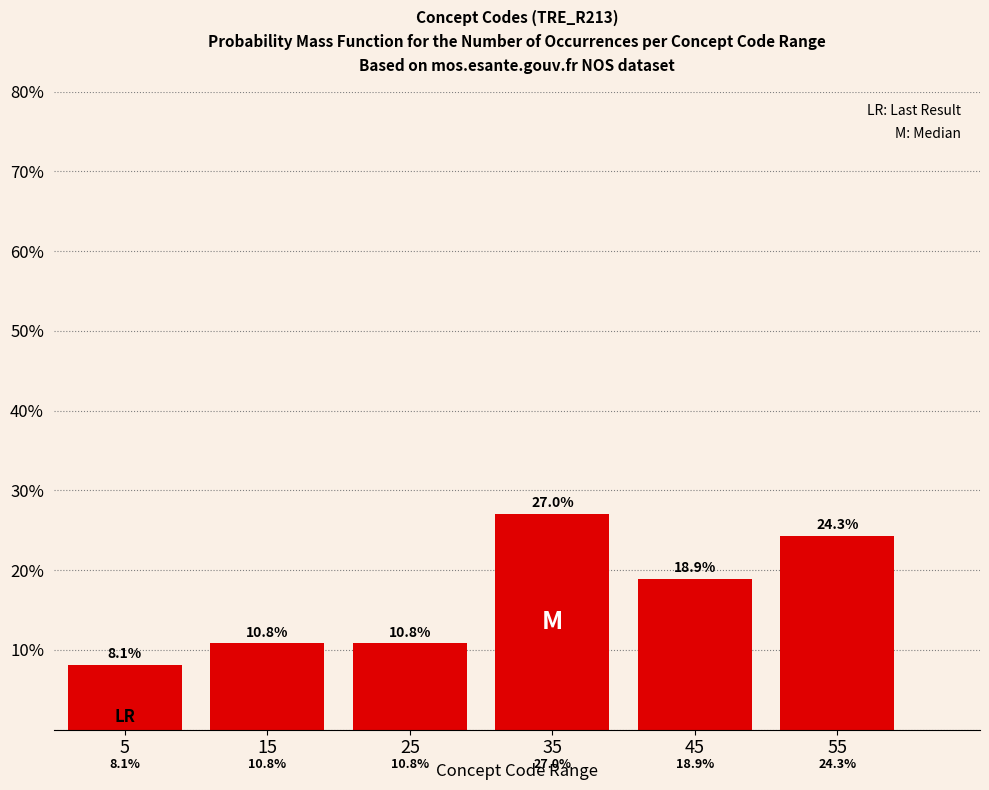

Reading right to left, extract all data points from this chart.

55=24.3	45=18.9	35=27.0	25=10.8	15=10.8	5=8.1